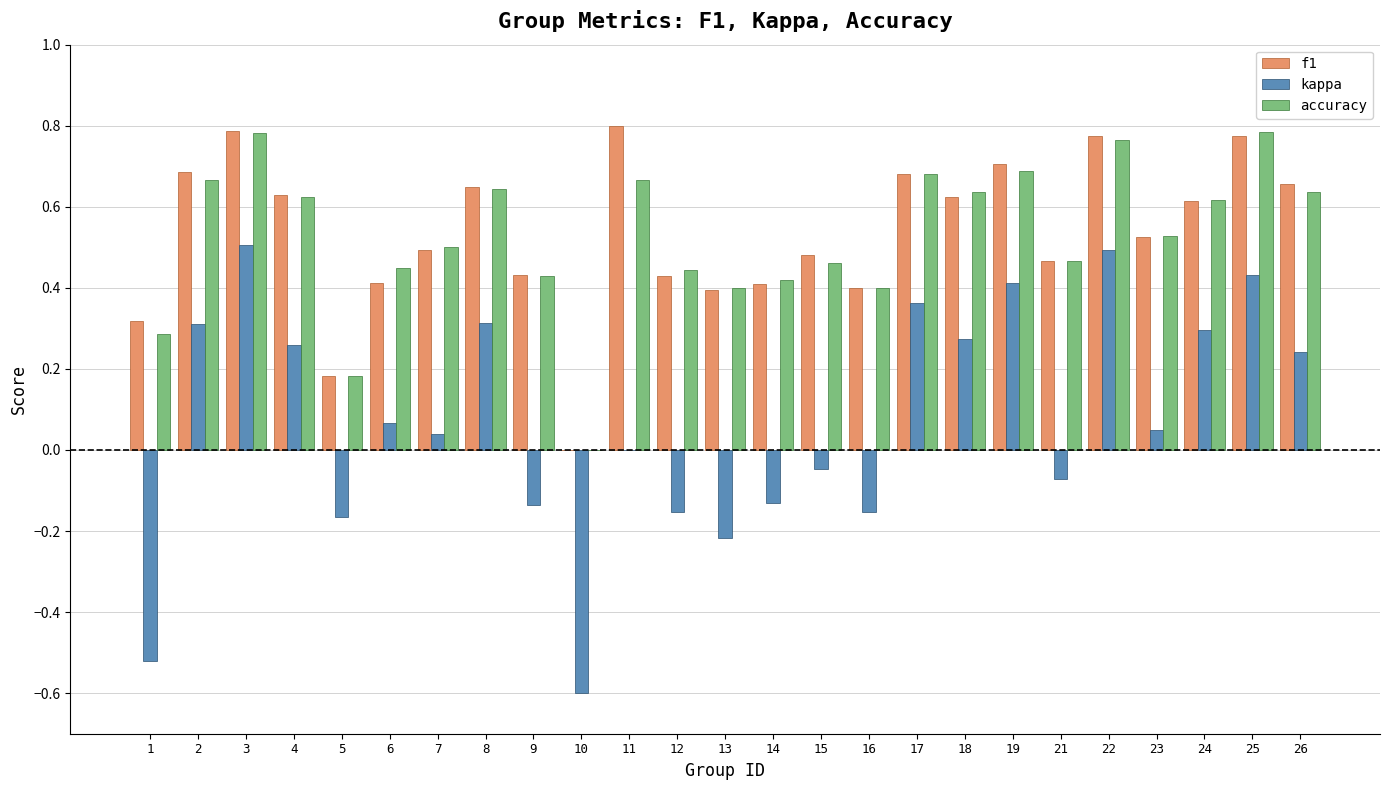

Which series changed the most between 5 and 14?

accuracy